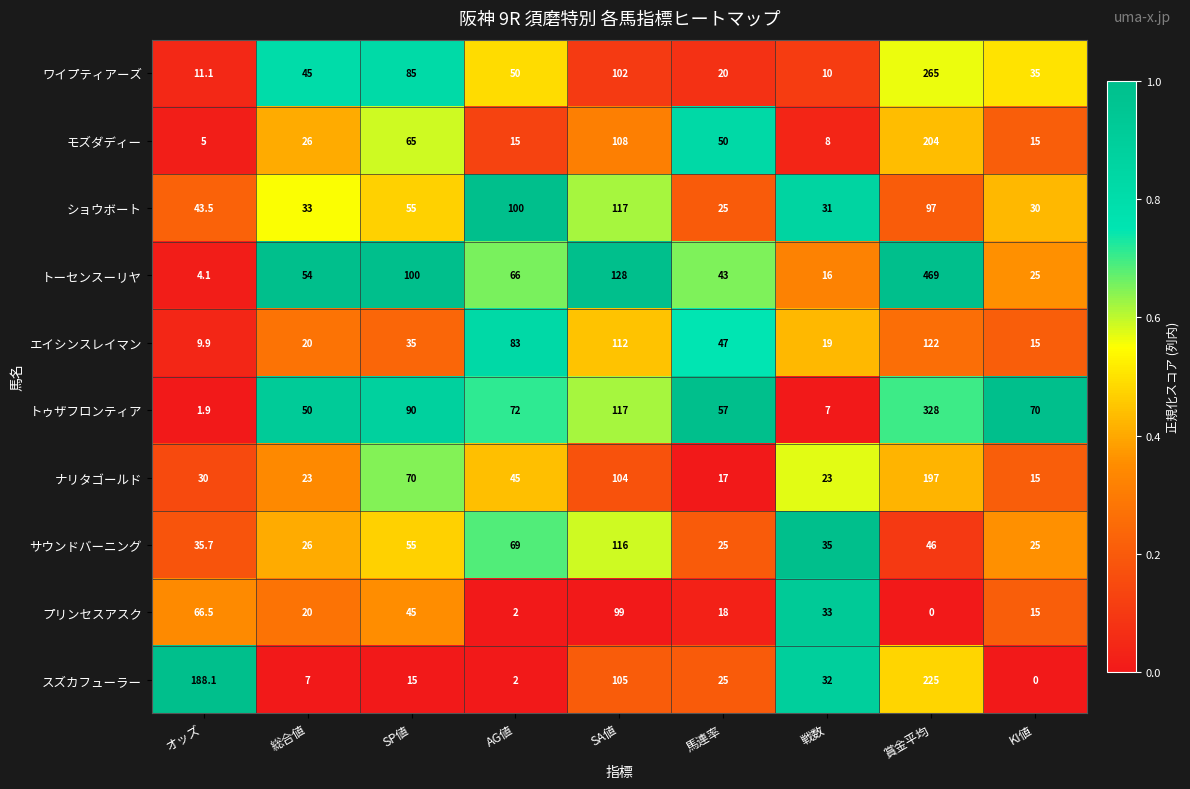

Rank the series by their maximum value, from lowest to highest.

プリンセスアスク, サウンドバーニング, ショウボート, エイシンスレイマン, ナリタゴールド, モズダディー, スズカフューラー, ワイプティアーズ, トゥザフロンティア, トーセンスーリヤ